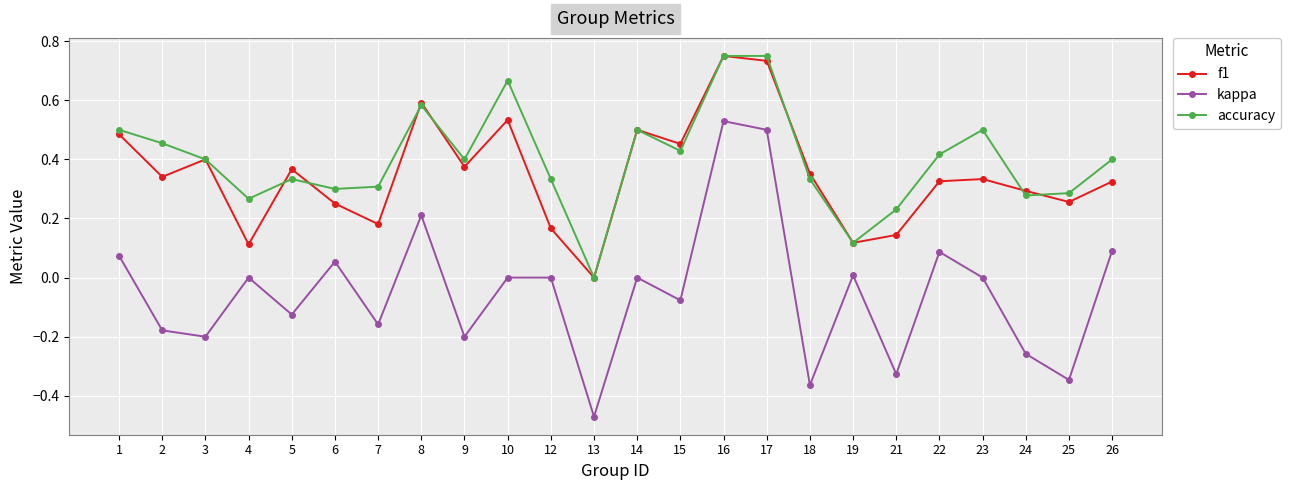

At which label does f1 reach its minimum?

13